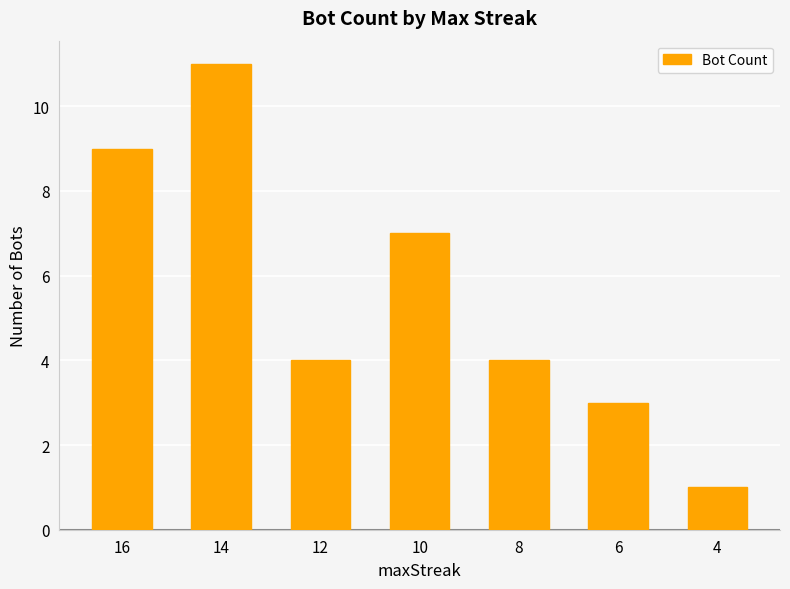

What is the value of the 6th bar from the left?

3